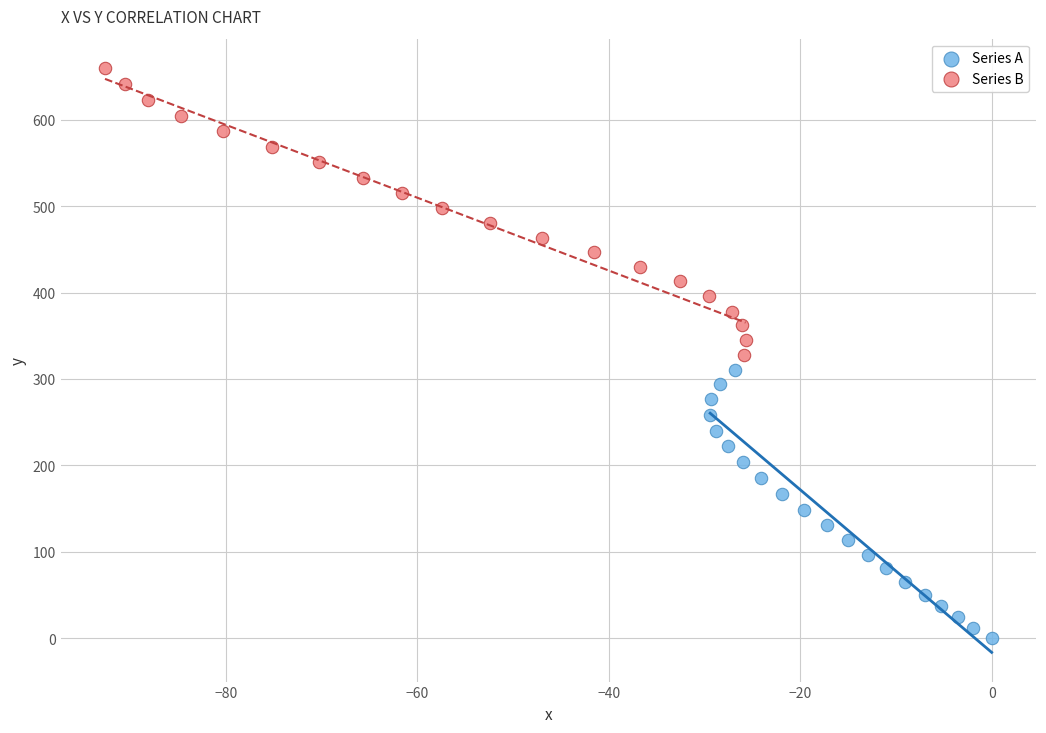

Which series has the largest Y range (max minus min)?

Series B